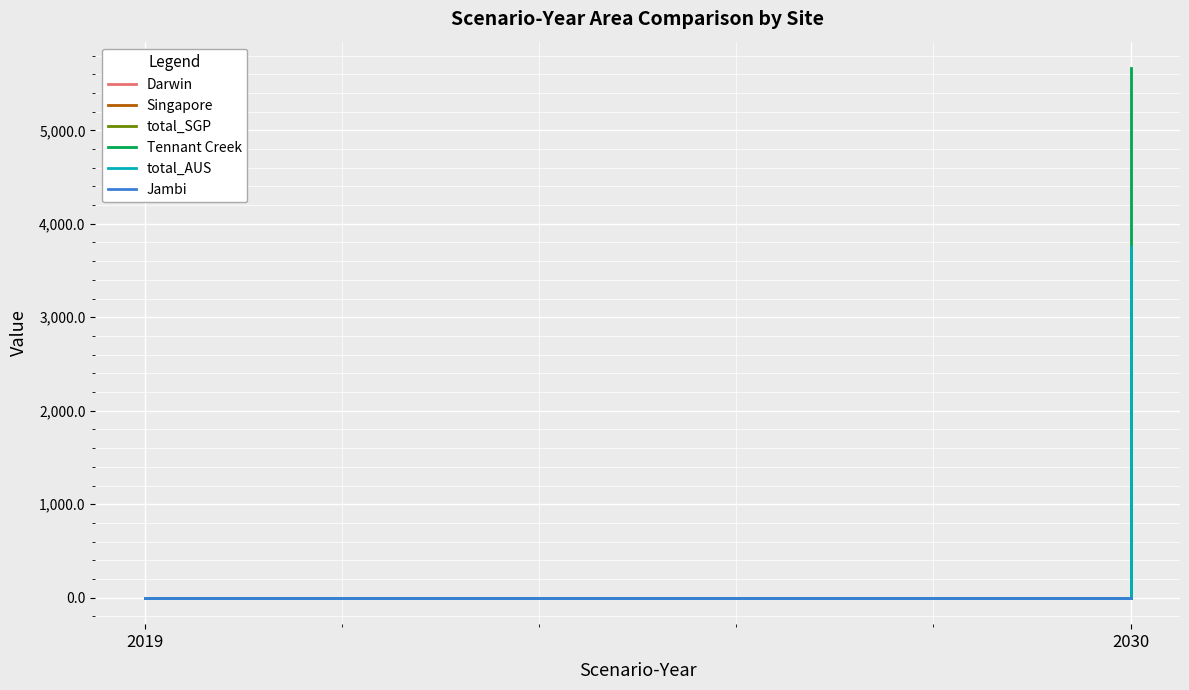

At how many categories does at least one series exceed 388?

1